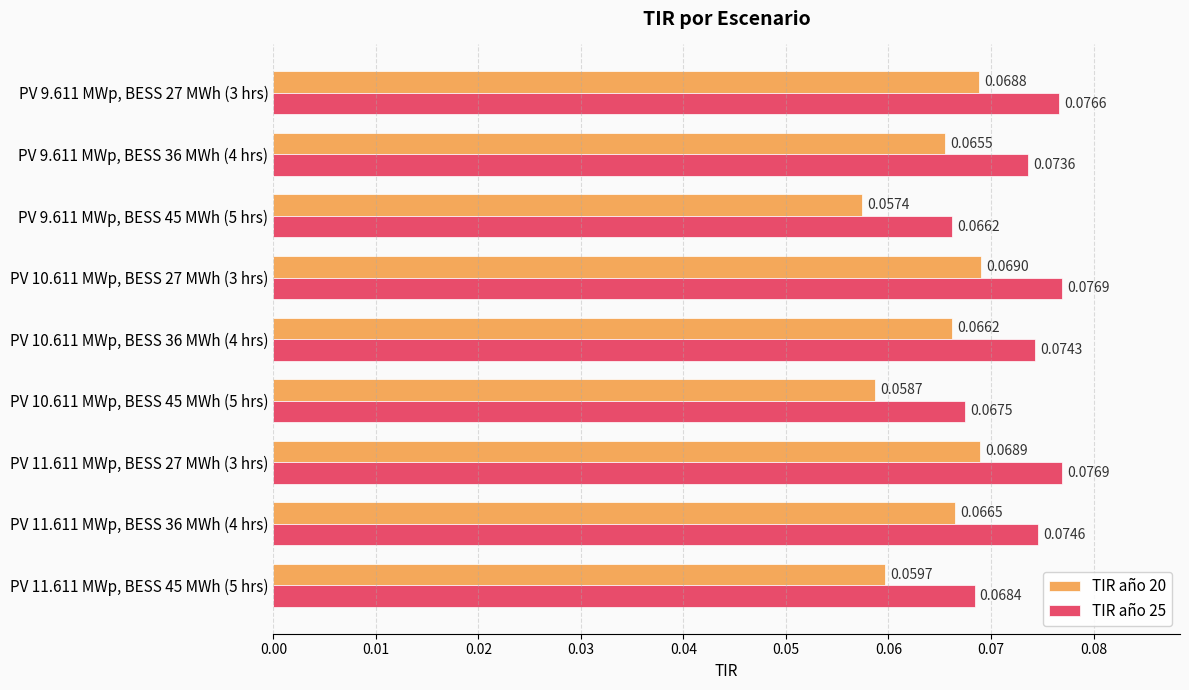

What is the sum of all TIR año 20 values?

0.6